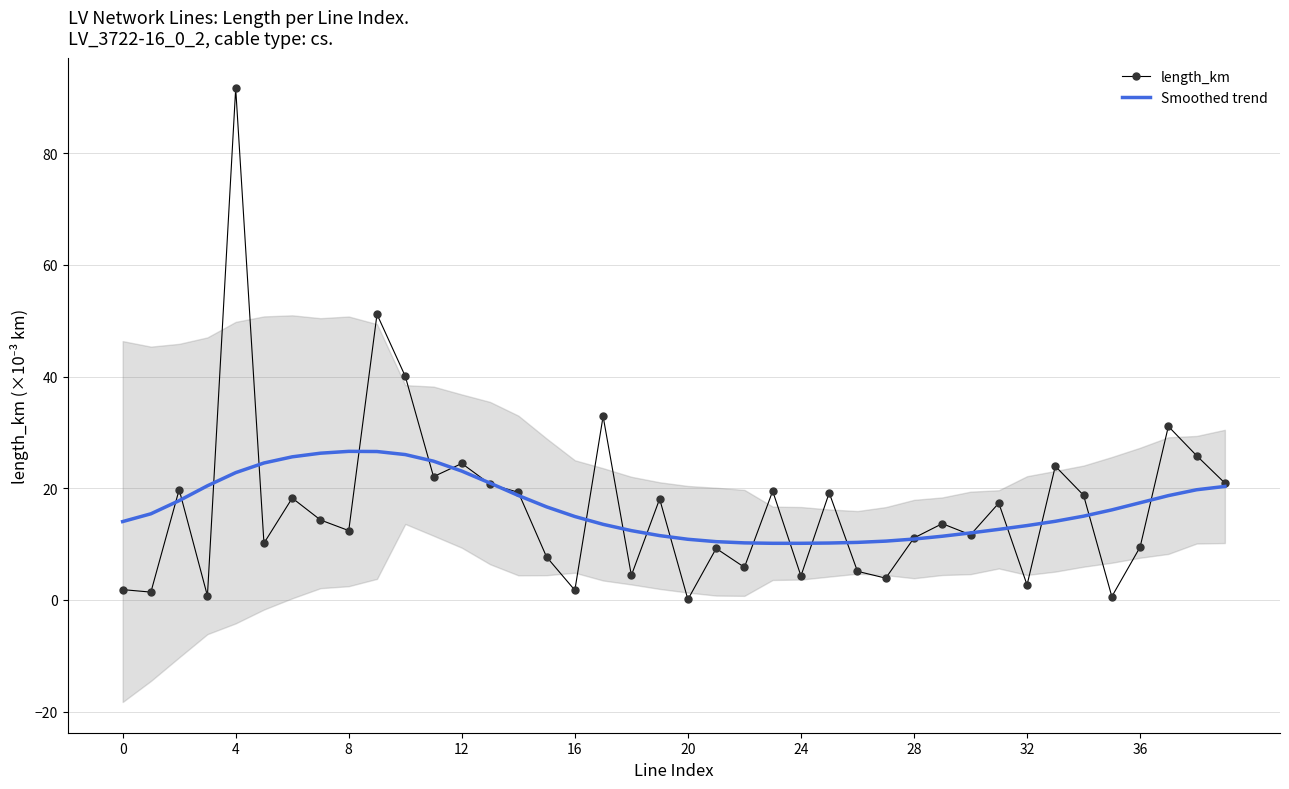

Which has a higher value, 19 or 30?

19